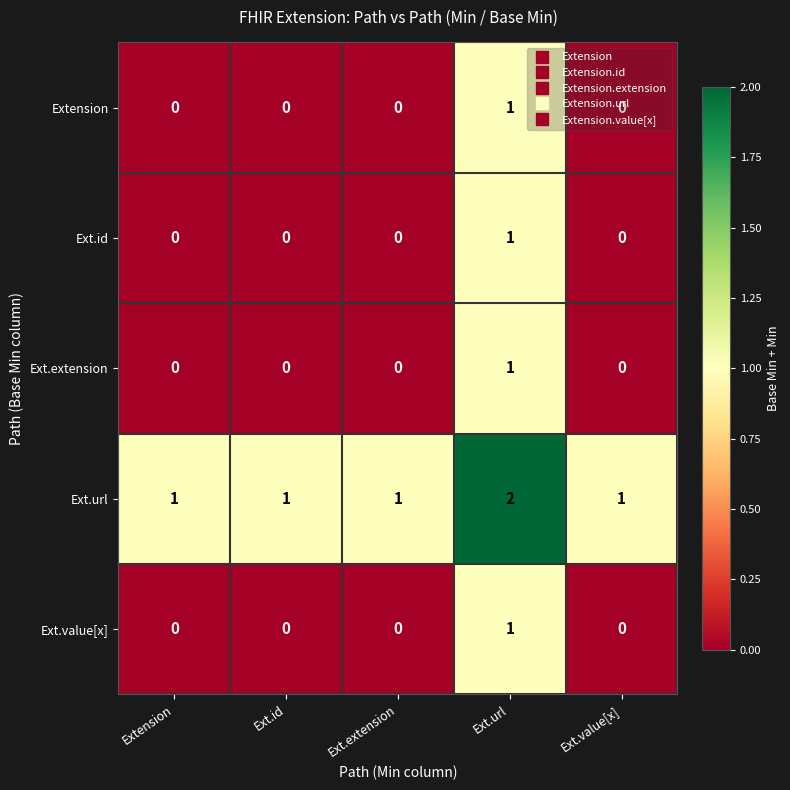

What is the sum of all Ext.url values?

6